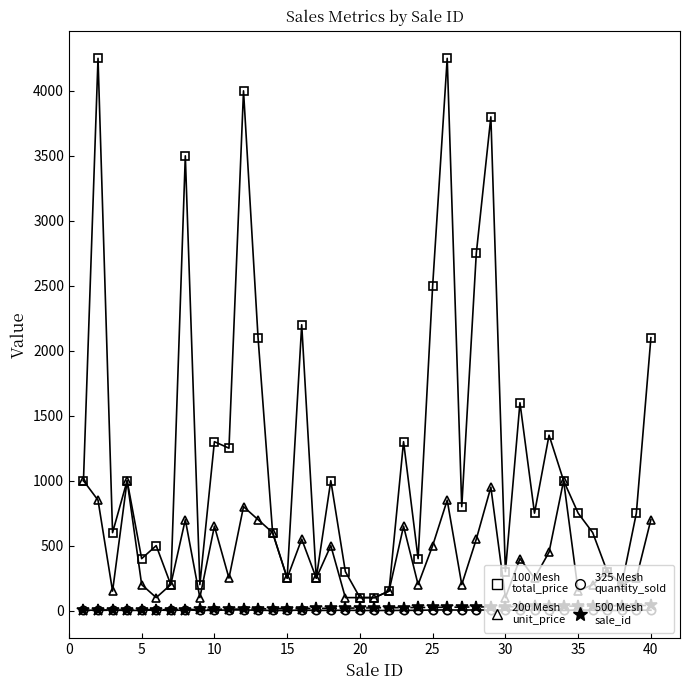

What is the maximum value shown in the chart?

4250